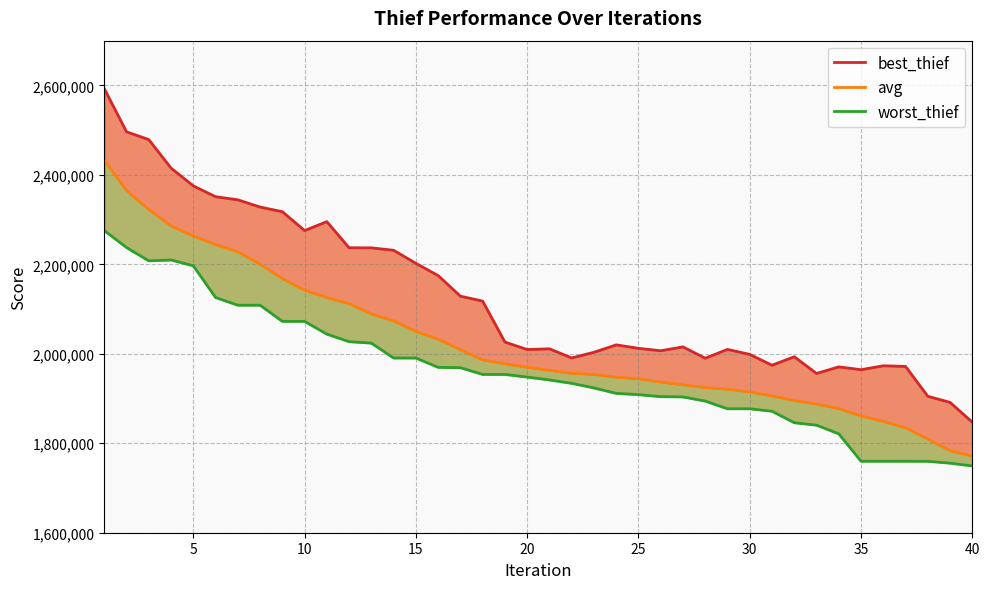

What is the difference between the maximum and minimum values in the worst_thief series?

526174